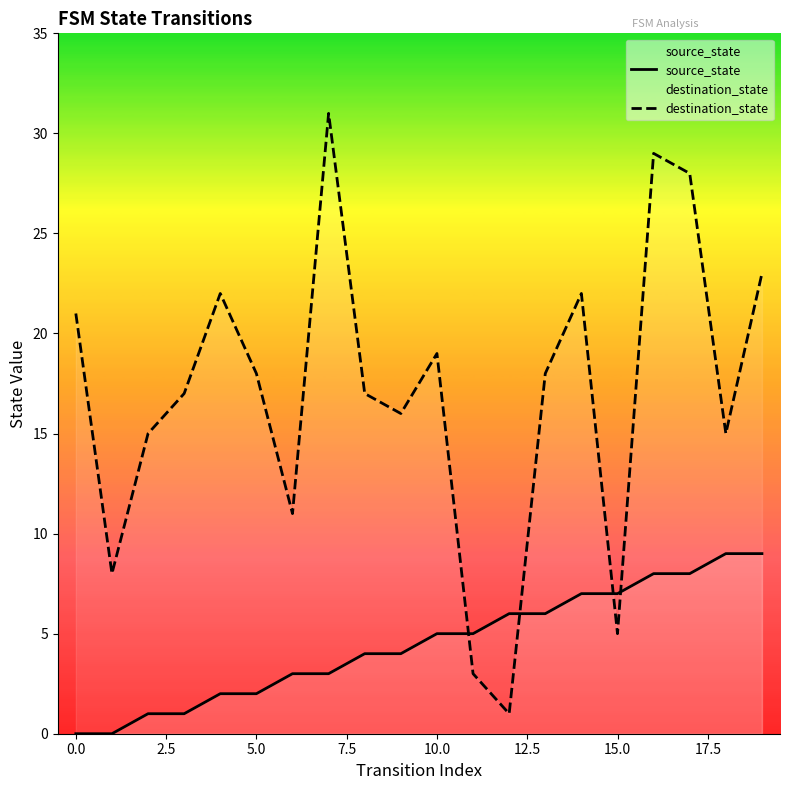

Where do source_state and destination_state first cross each other?

10 and 11